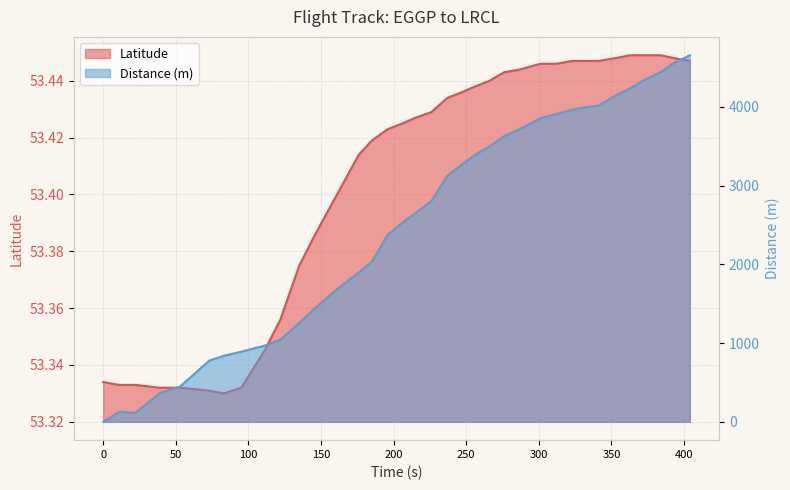

What is the value of the Latitude point at the 16th from the left?

53.4